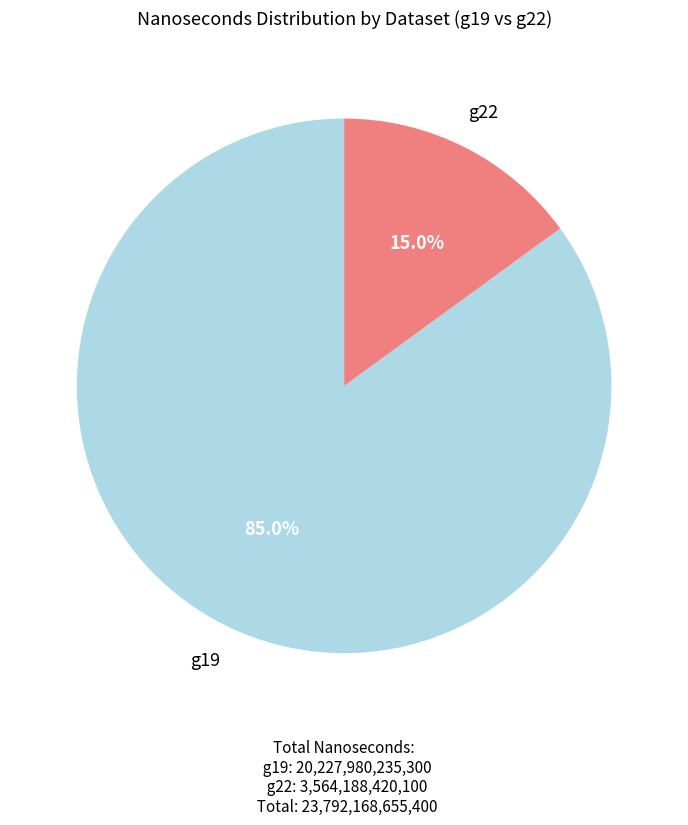

What percentage is NOT represented by g19?

15.0%